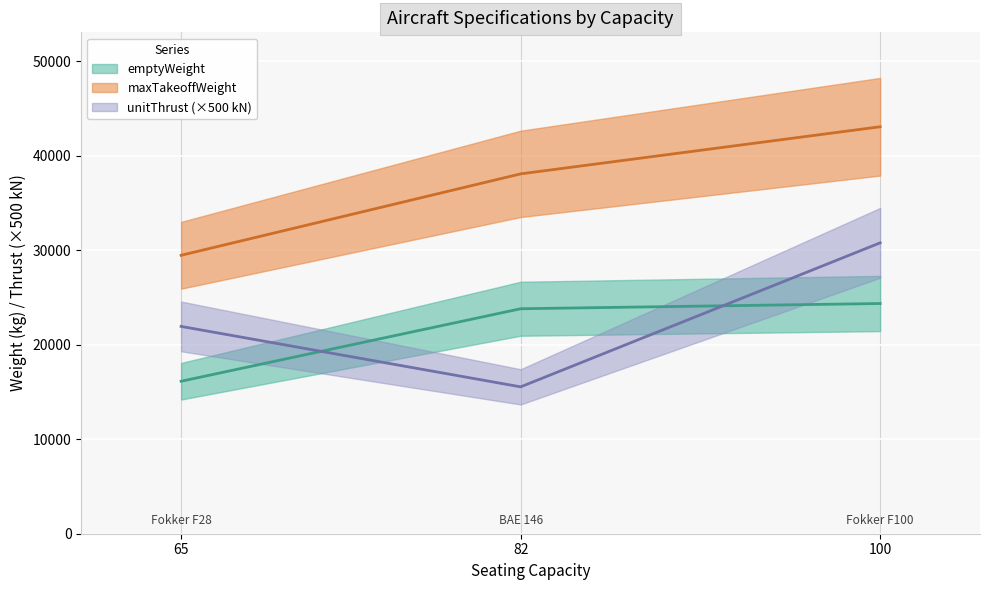

What are all the series names shown in the legend?

emptyWeight, maxTakeoffWeight, unitThrust